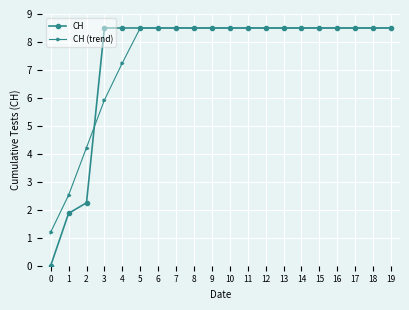

What is the highest value of the CH (trend) series?

8.5